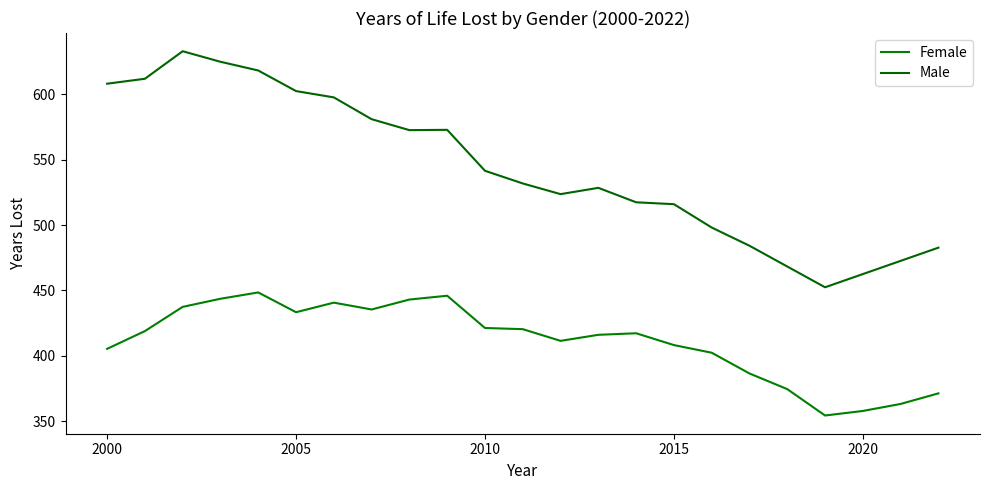

True or false: Female and Male intersect in this chart.

False